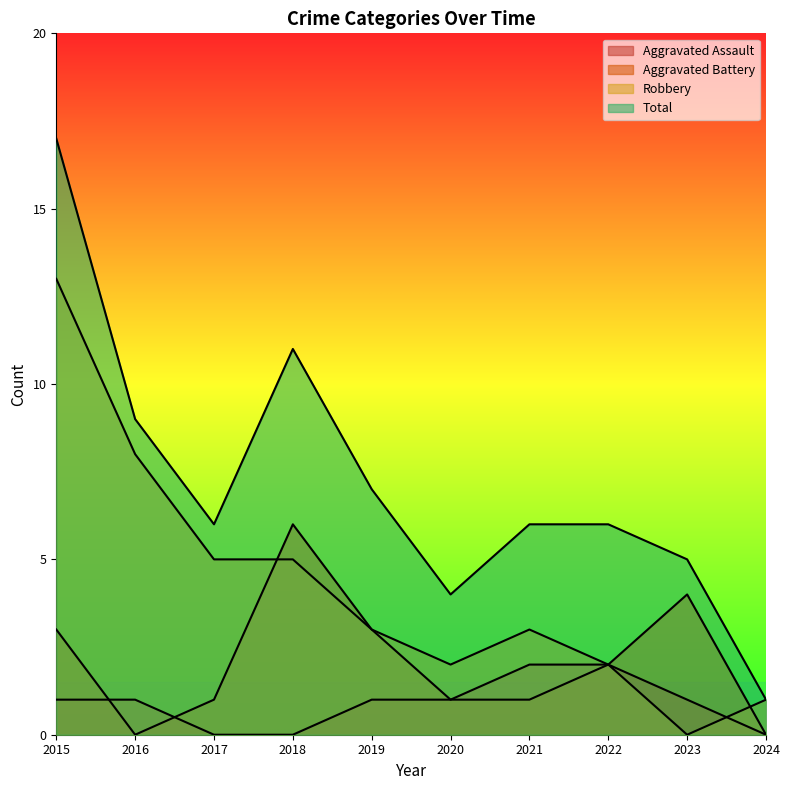

What is the maximum value for Robbery?

13